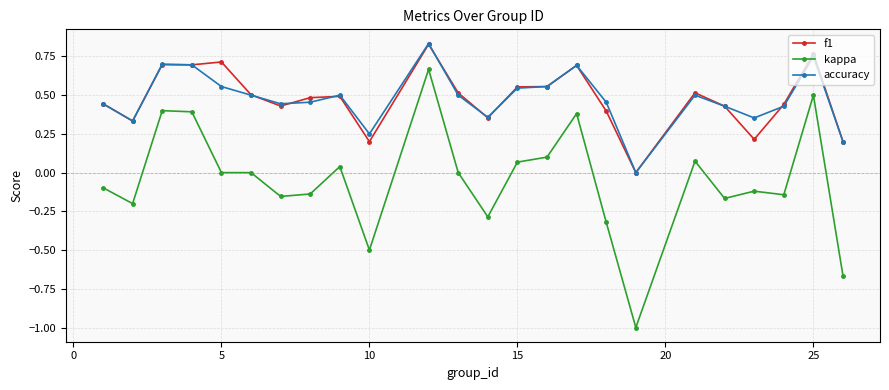

True or false: f1 has more than 0 interior local peaks.

True